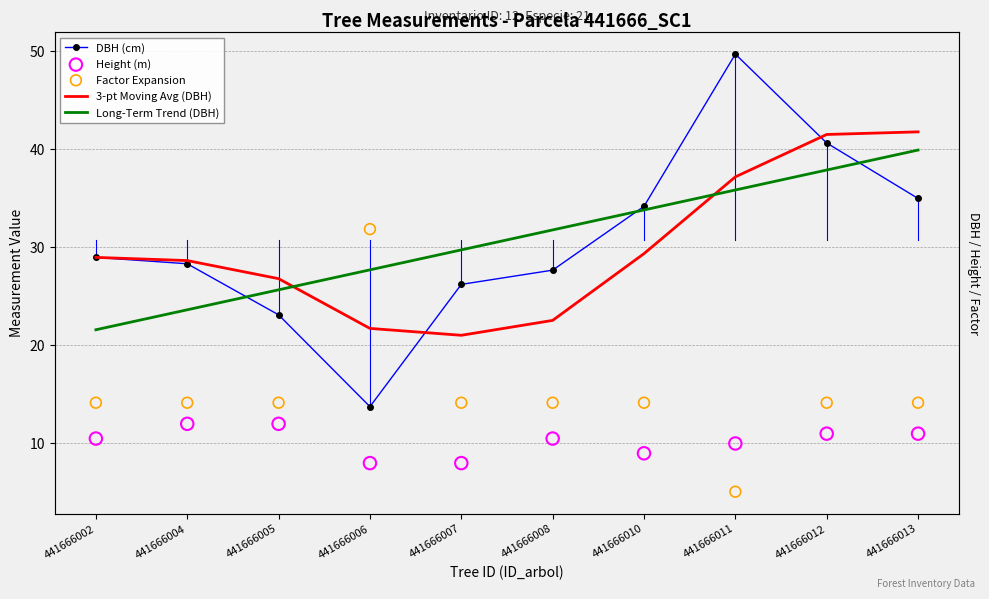

Is the value of DBH (cm) at 441666004 greater than the value of Factor Expansion at 441666011?

Yes